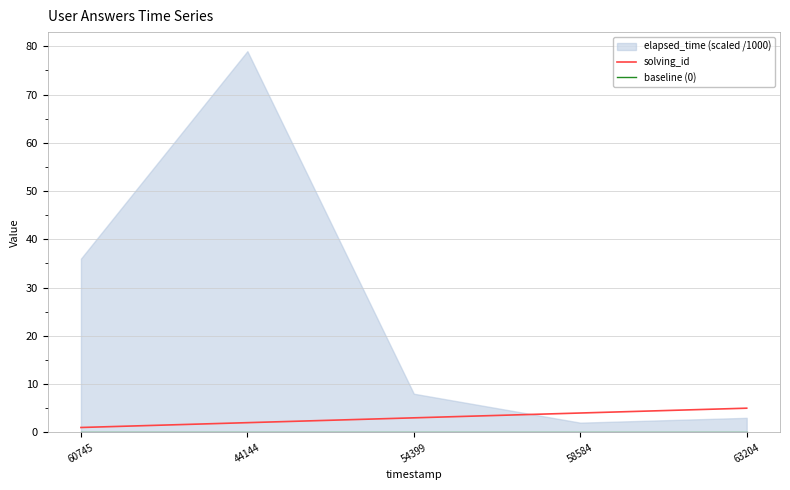

Does the chart display data point markers on the line(s)?

No